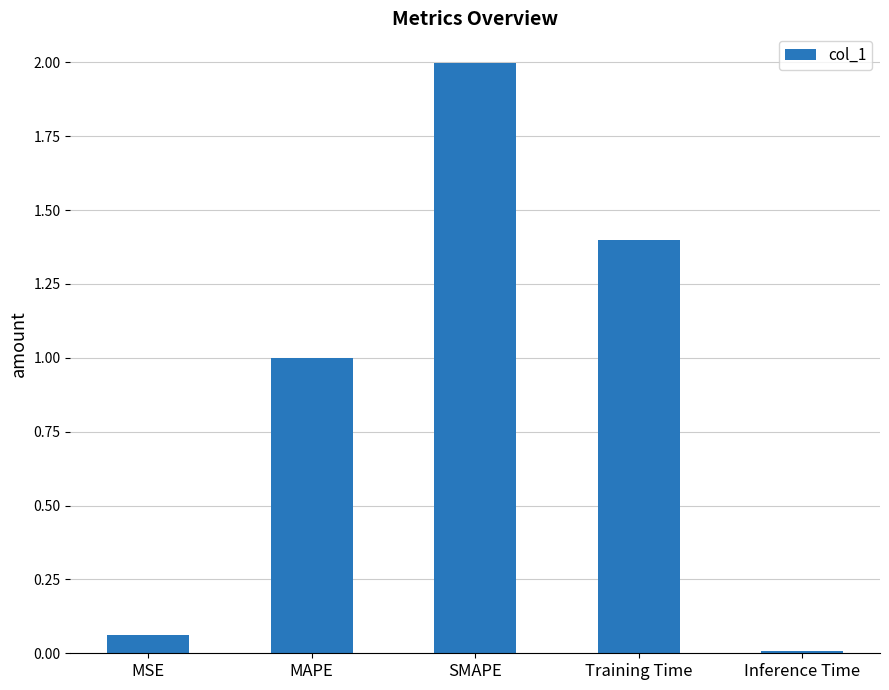

Is it true that the value at Training Time is 2.2?

False